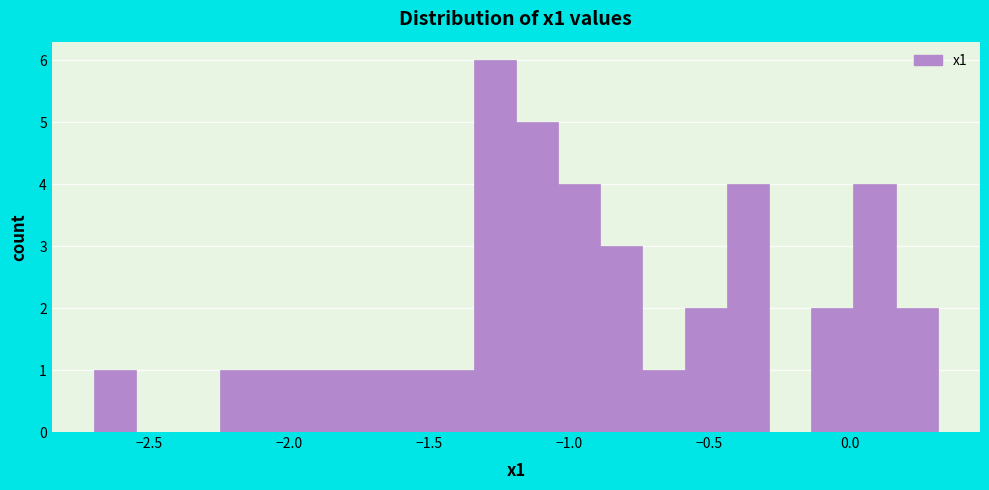

Read against the x-axis, roughly where is the centre of the tallest bar?

-1.25